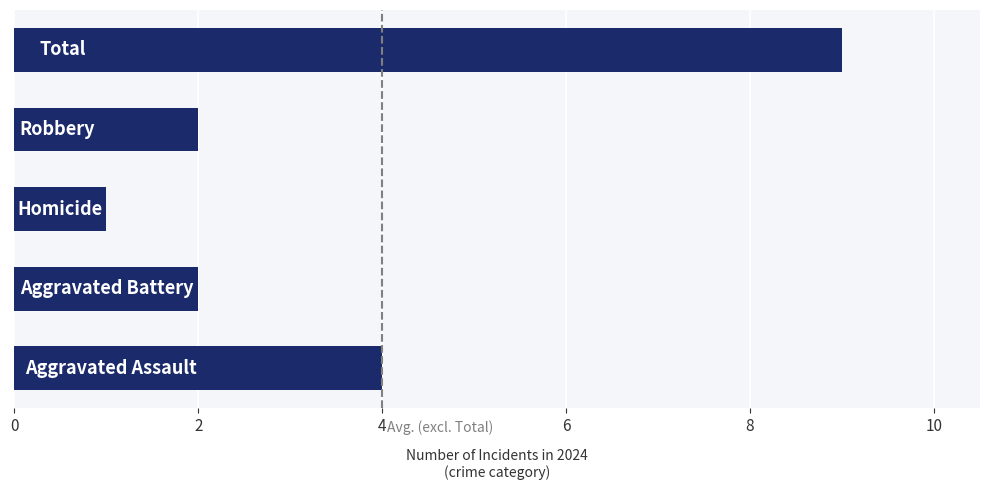

What is the greatest value displayed?

9